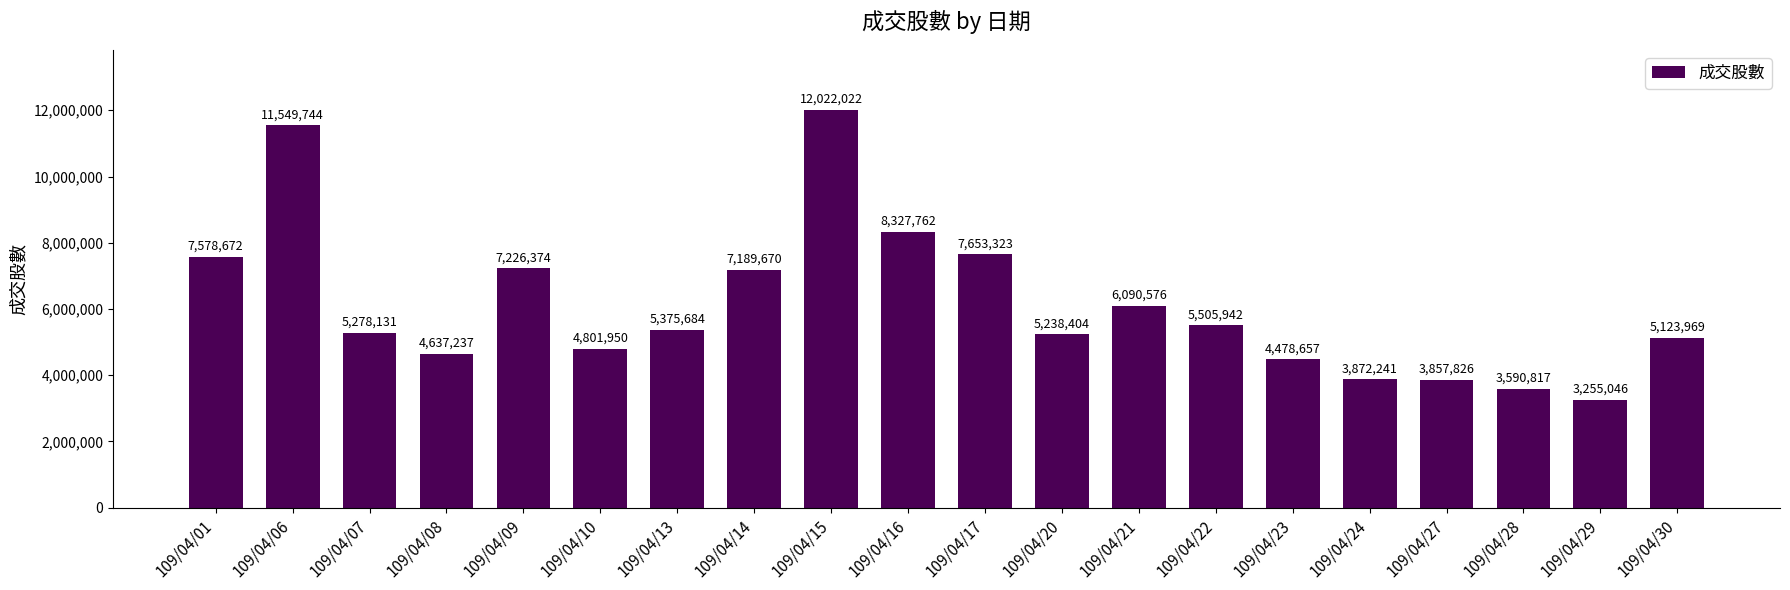

Which category has the lowest value across all series?

109/04/29